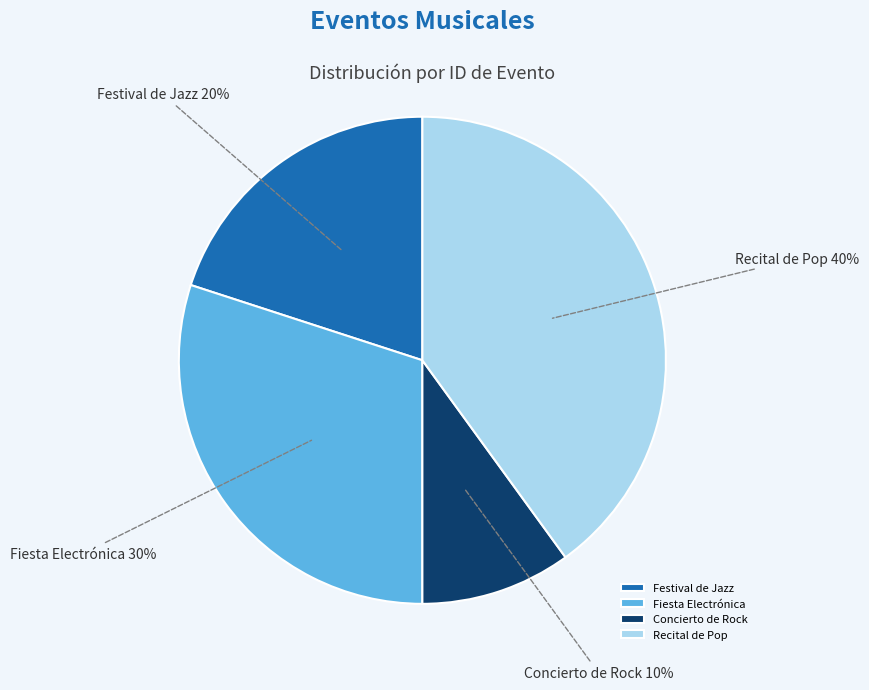

Does any single category account for the majority?

No